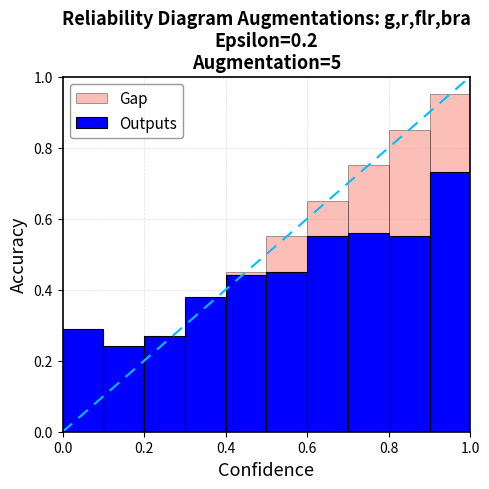

How many data points does each series have?

10